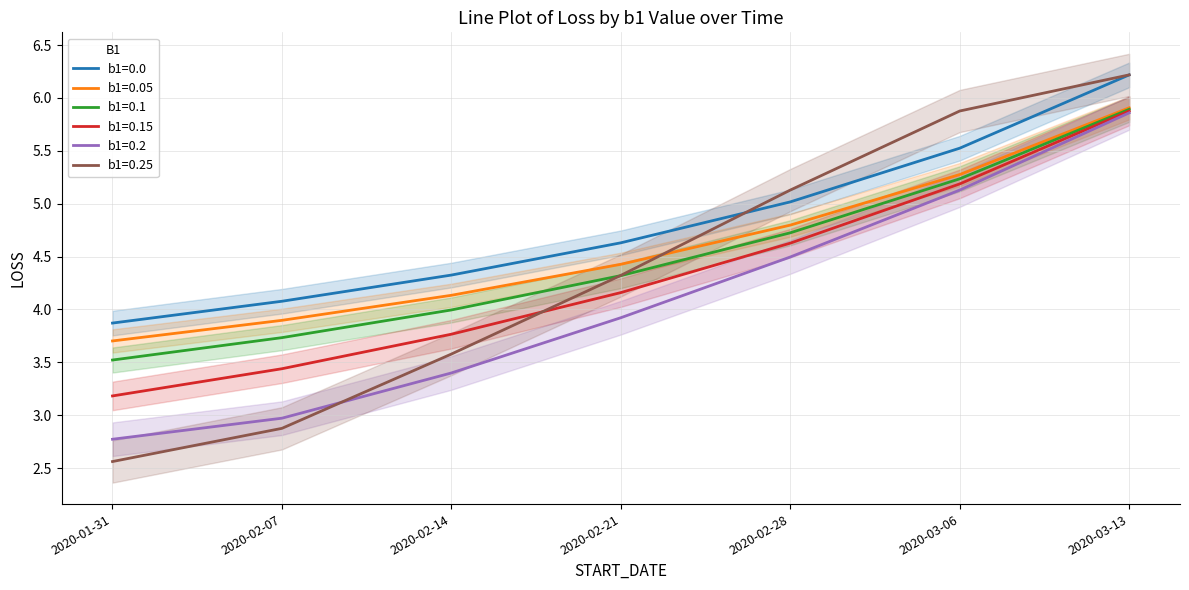

Which has a higher value, 2020-03-06 or 2020-01-31?

2020-03-06